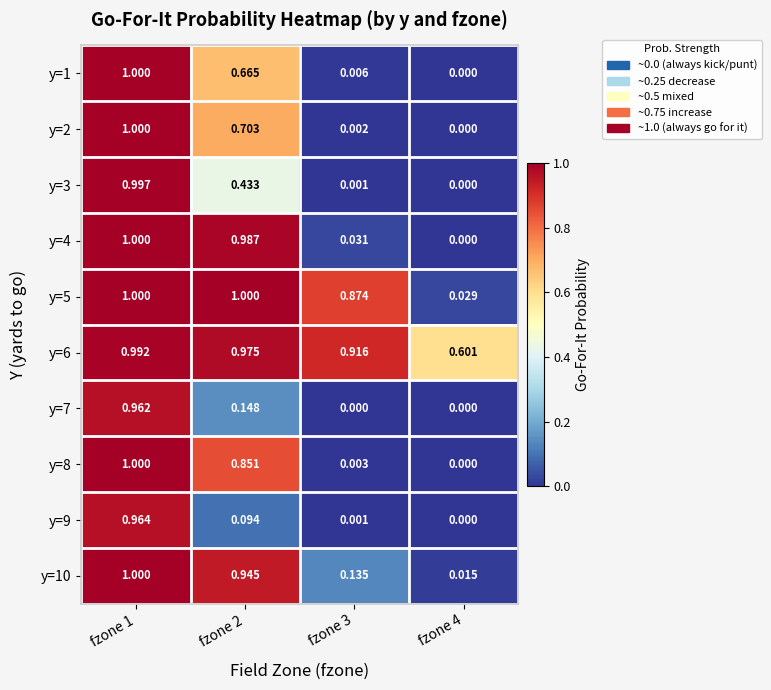

Is the value of y=8 at fzone 4 greater than the value of y=1 at fzone 3?

No